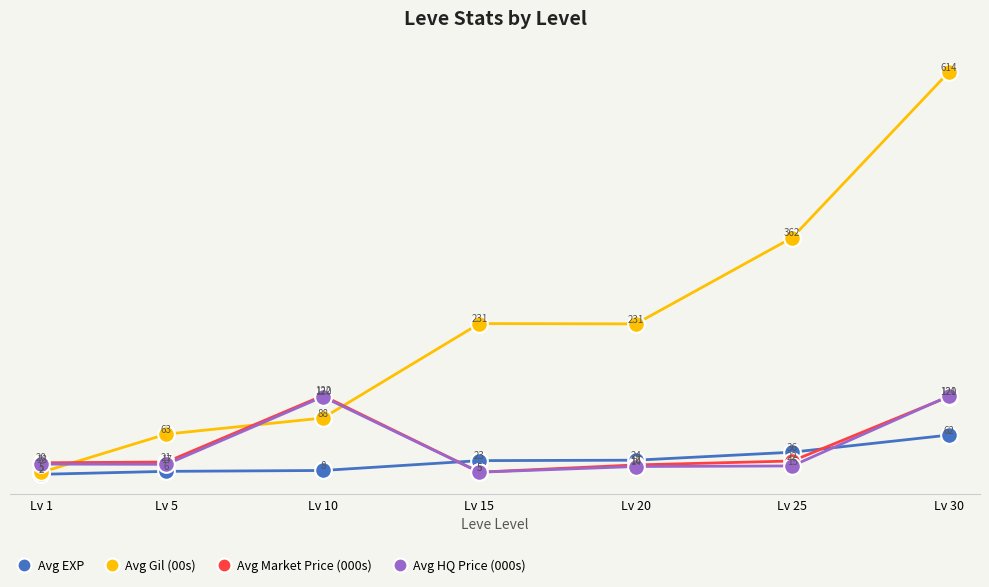

True or false: Avg Market Price (000s) has more than 2 points higher than both neighbors.

False